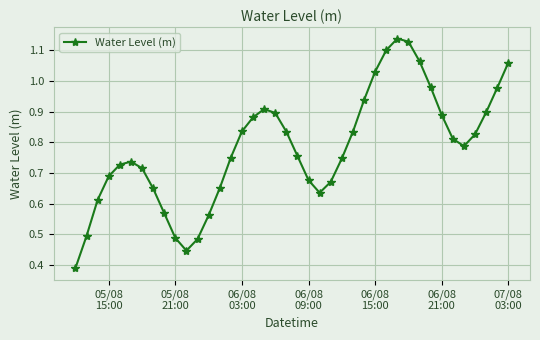

True or false: the data has more than 0 interior local peaks.

True